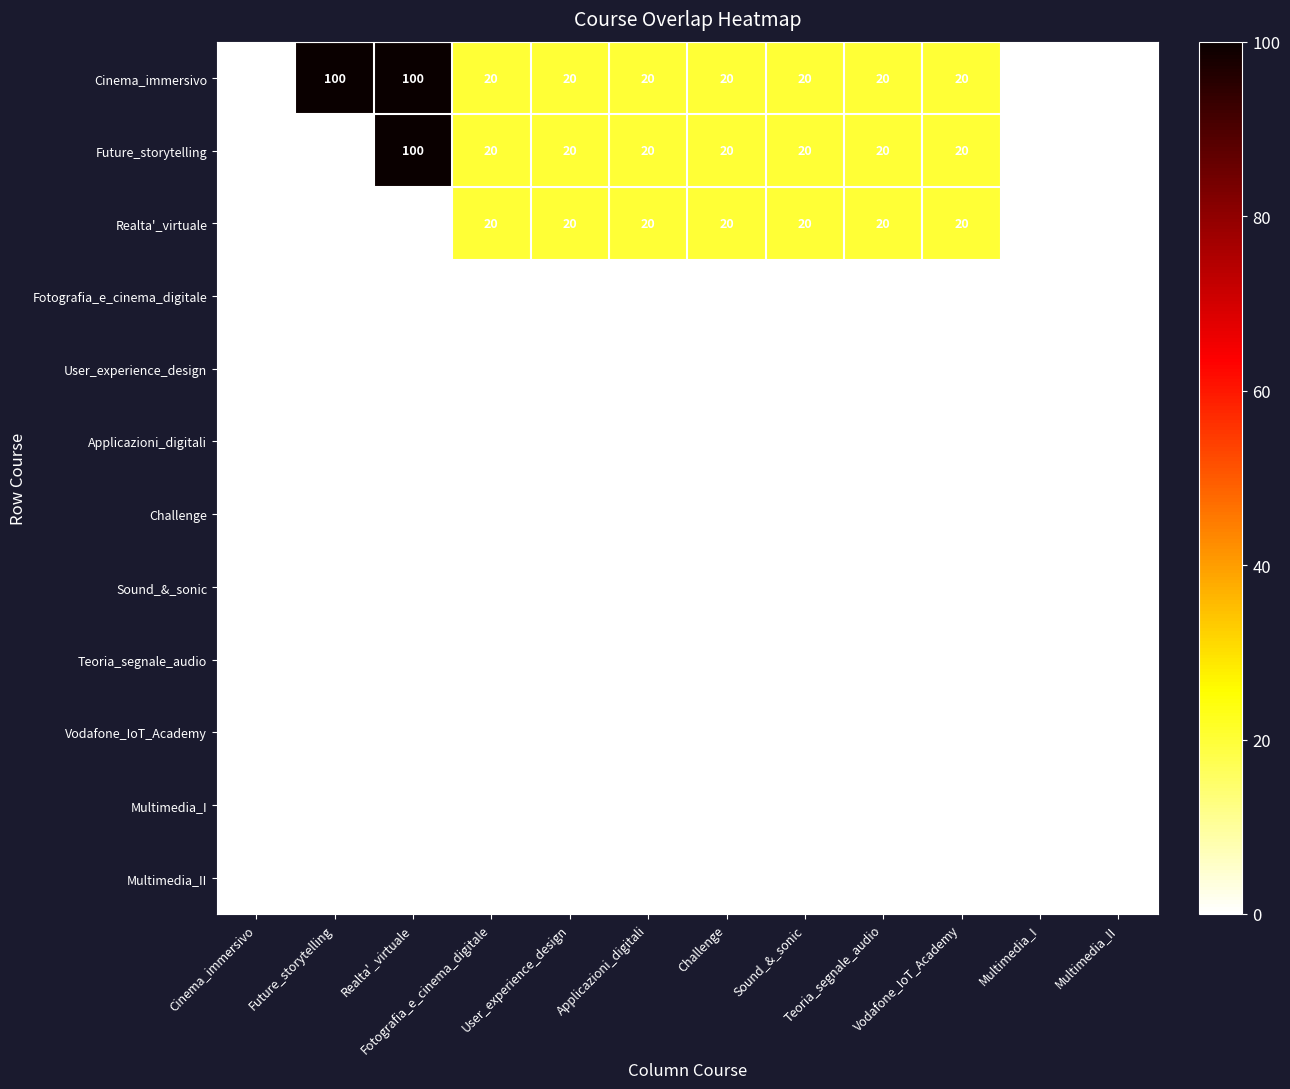

What is the maximum value shown in the chart?

100